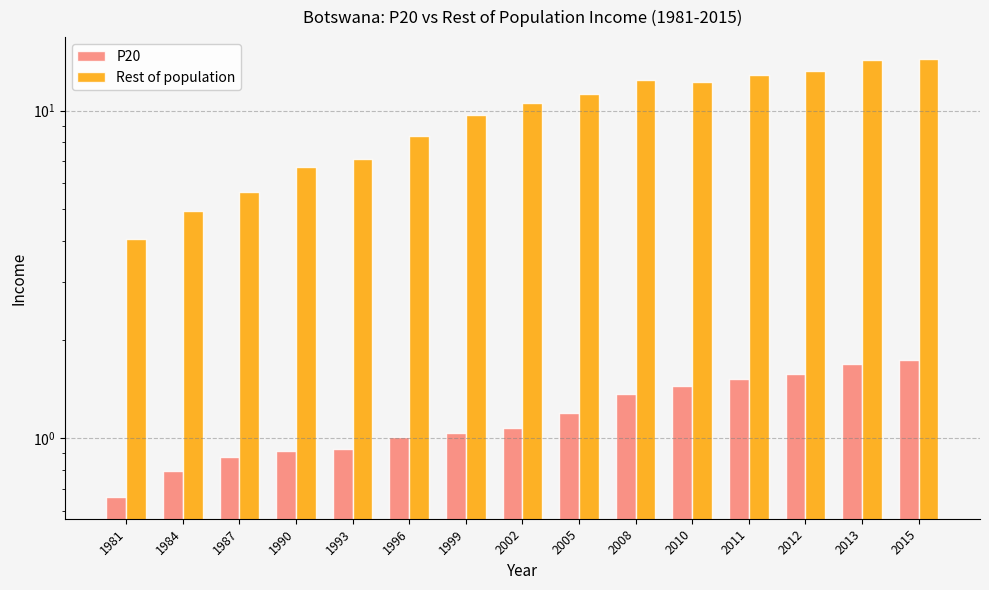

What is the difference between the maximum and second lowest values in the Rest of population series?

9.4